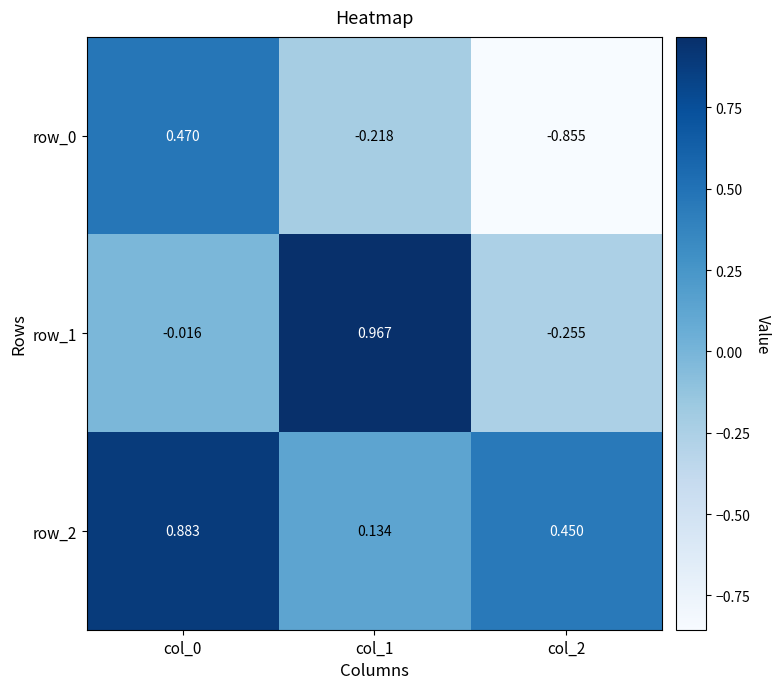

Is the value of row_2 at col_2 greater than the value of row_1 at col_0?

Yes